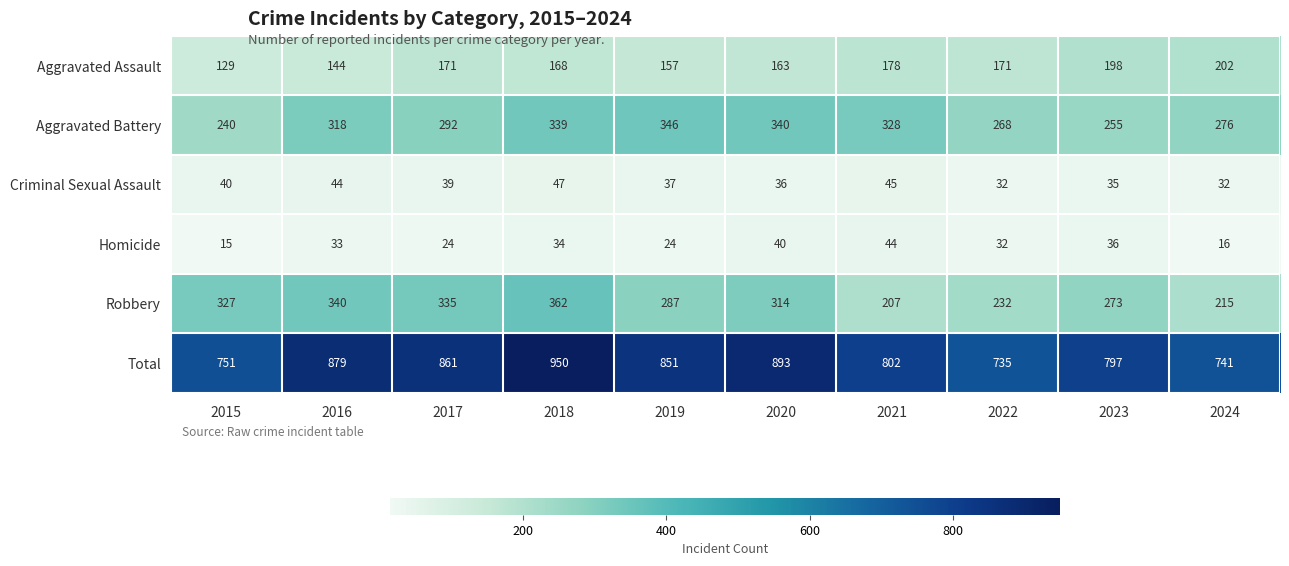

What is the sum of the Aggravated Battery values at 2015 and 2017?

532